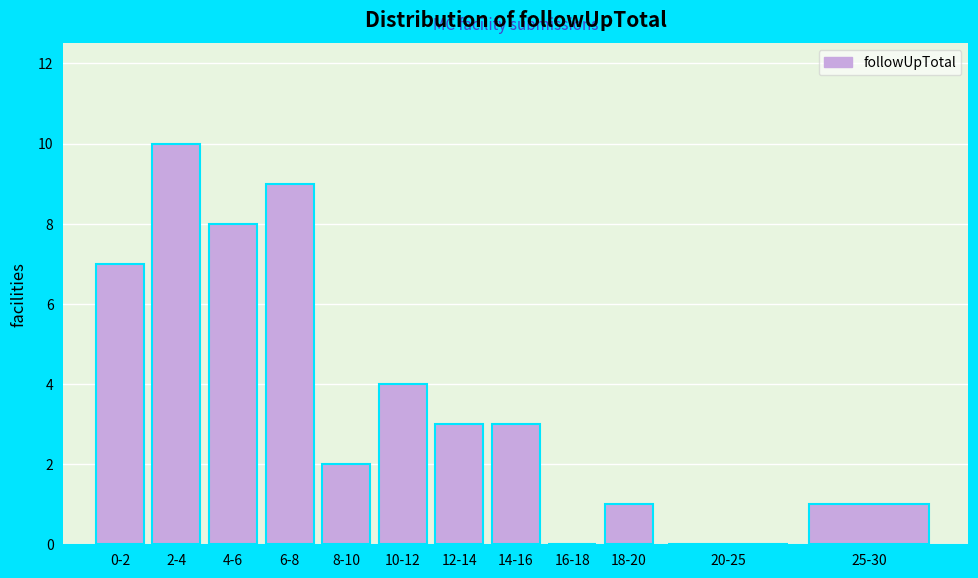

Reading right to left, transcribe all the data shown in this chart.

25-30=1	20-25=0	18-20=1	16-18=0	14-16=3	12-14=3	10-12=4	8-10=2	6-8=9	4-6=8	2-4=10	0-2=7